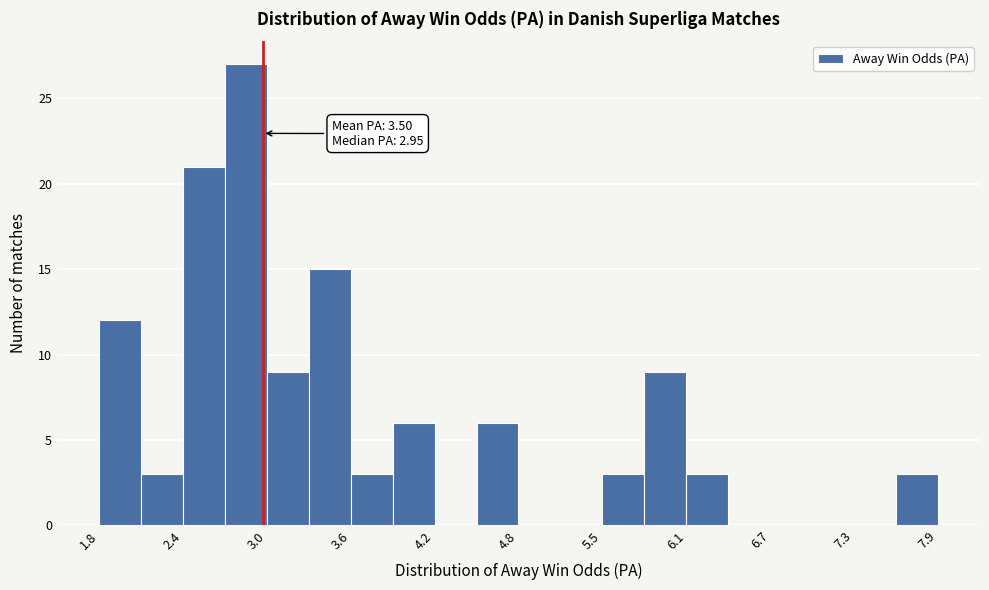

Read against the x-axis, roughly where is the centre of the tallest bar?

2.9